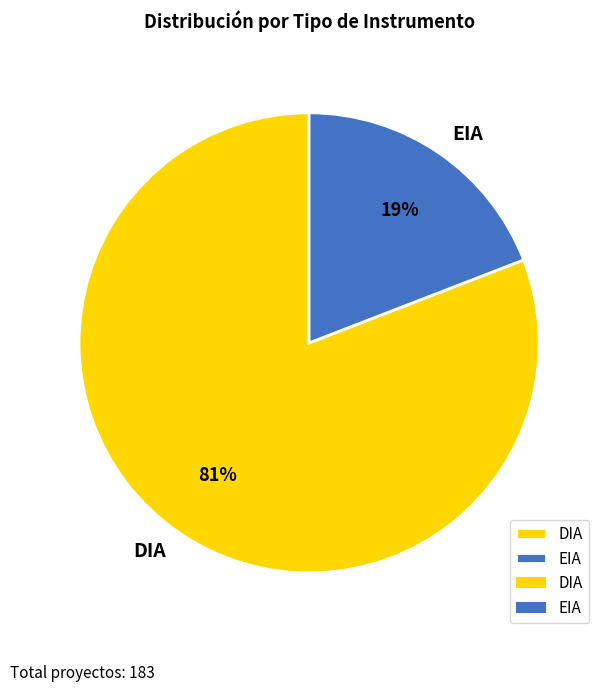

Does EIA account for over 50% of the chart?

No